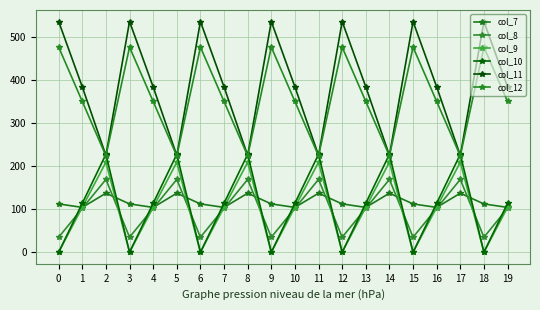

True or false: col_8 has more than 1 interior local peaks.

True